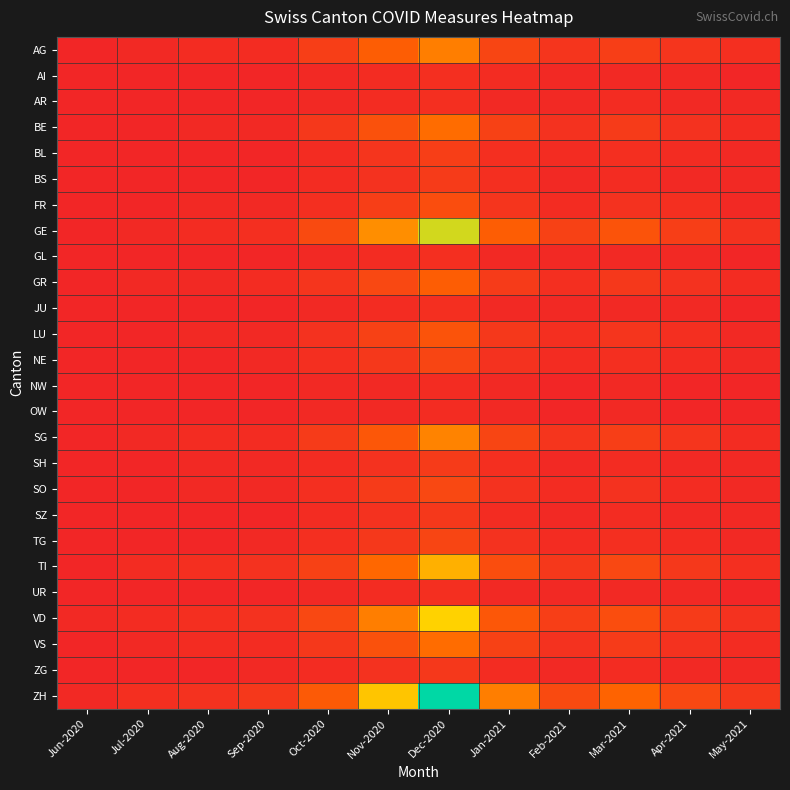

Reading left to right, list all the values displayed in this chart.

AG: Jun-2020=0	Jul-2020=1	Aug-2020=2	Sep-2020=2	Oct-2020=8	Nov-2020=18	Dec-2020=25	Jan-2021=10	Feb-2021=5	Mar-2021=8	Apr-2021=5	May-2021=3
AI: Jun-2020=0	Jul-2020=0	Aug-2020=0	Sep-2020=0	Oct-2020=1	Nov-2020=2	Dec-2020=3	Jan-2021=2	Feb-2021=1	Mar-2021=1	Apr-2021=1	May-2021=0
AR: Jun-2020=0	Jul-2020=0	Aug-2020=0	Sep-2020=0	Oct-2020=1	Nov-2020=2	Dec-2020=3	Jan-2021=1	Feb-2021=1	Mar-2021=2	Apr-2021=1	May-2021=1
BE: Jun-2020=0	Jul-2020=0	Aug-2020=1	Sep-2020=1	Oct-2020=6	Nov-2020=14	Dec-2020=22	Jan-2021=9	Feb-2021=4	Mar-2021=7	Apr-2021=4	May-2021=2
BL: Jun-2020=0	Jul-2020=0	Aug-2020=0	Sep-2020=0	Oct-2020=2	Nov-2020=5	Dec-2020=8	Jan-2021=3	Feb-2021=2	Mar-2021=3	Apr-2021=2	May-2021=1
BS: Jun-2020=0	Jul-2020=0	Aug-2020=0	Sep-2020=0	Oct-2020=2	Nov-2020=4	Dec-2020=7	Jan-2021=3	Feb-2021=1	Mar-2021=2	Apr-2021=1	May-2021=1
FR: Jun-2020=0	Jul-2020=0	Aug-2020=1	Sep-2020=1	Oct-2020=3	Nov-2020=8	Dec-2020=13	Jan-2021=5	Feb-2021=2	Mar-2021=4	Apr-2021=3	May-2021=1
GE: Jun-2020=0	Jul-2020=1	Aug-2020=2	Sep-2020=3	Oct-2020=12	Nov-2020=28	Dec-2020=45	Jan-2021=18	Feb-2021=9	Mar-2021=15	Apr-2021=8	May-2021=4
GL: Jun-2020=0	Jul-2020=0	Aug-2020=0	Sep-2020=0	Oct-2020=1	Nov-2020=2	Dec-2020=3	Jan-2021=1	Feb-2021=1	Mar-2021=1	Apr-2021=1	May-2021=0
GR: Jun-2020=0	Jul-2020=1	Aug-2020=1	Sep-2020=2	Oct-2020=5	Nov-2020=11	Dec-2020=18	Jan-2021=7	Feb-2021=3	Mar-2021=6	Apr-2021=4	May-2021=2
JU: Jun-2020=0	Jul-2020=0	Aug-2020=0	Sep-2020=0	Oct-2020=1	Nov-2020=2	Dec-2020=3	Jan-2021=1	Feb-2021=1	Mar-2021=1	Apr-2021=1	May-2021=0
LU: Jun-2020=0	Jul-2020=0	Aug-2020=1	Sep-2020=1	Oct-2020=4	Nov-2020=9	Dec-2020=15	Jan-2021=6	Feb-2021=3	Mar-2021=5	Apr-2021=3	May-2021=1
NE: Jun-2020=0	Jul-2020=0	Aug-2020=0	Sep-2020=1	Oct-2020=3	Nov-2020=6	Dec-2020=10	Jan-2021=4	Feb-2021=2	Mar-2021=3	Apr-2021=2	May-2021=1
NW: Jun-2020=0	Jul-2020=0	Aug-2020=0	Sep-2020=0	Oct-2020=1	Nov-2020=1	Dec-2020=2	Jan-2021=1	Feb-2021=0	Mar-2021=1	Apr-2021=0	May-2021=0
OW: Jun-2020=0	Jul-2020=0	Aug-2020=0	Sep-2020=0	Oct-2020=1	Nov-2020=1	Dec-2020=2	Jan-2021=1	Feb-2021=0	Mar-2021=1	Apr-2021=0	May-2021=0
SG: Jun-2020=0	Jul-2020=1	Aug-2020=2	Sep-2020=2	Oct-2020=7	Nov-2020=16	Dec-2020=26	Jan-2021=10	Feb-2021=5	Mar-2021=8	Apr-2021=5	May-2021=2
SH: Jun-2020=0	Jul-2020=0	Aug-2020=1	Sep-2020=1	Oct-2020=2	Nov-2020=4	Dec-2020=7	Jan-2021=3	Feb-2021=1	Mar-2021=2	Apr-2021=1	May-2021=1
SO: Jun-2020=0	Jul-2020=0	Aug-2020=1	Sep-2020=1	Oct-2020=3	Nov-2020=7	Dec-2020=11	Jan-2021=4	Feb-2021=2	Mar-2021=4	Apr-2021=2	May-2021=1
SZ: Jun-2020=0	Jul-2020=0	Aug-2020=0	Sep-2020=0	Oct-2020=2	Nov-2020=4	Dec-2020=6	Jan-2021=2	Feb-2021=1	Mar-2021=2	Apr-2021=1	May-2021=1
TG: Jun-2020=0	Jul-2020=0	Aug-2020=0	Sep-2020=1	Oct-2020=3	Nov-2020=6	Dec-2020=10	Jan-2021=4	Feb-2021=2	Mar-2021=3	Apr-2021=2	May-2021=1
TI: Jun-2020=0	Jul-2020=2	Aug-2020=3	Sep-2020=4	Oct-2020=9	Nov-2020=21	Dec-2020=34	Jan-2021=13	Feb-2021=6	Mar-2021=11	Apr-2021=6	May-2021=3
UR: Jun-2020=0	Jul-2020=0	Aug-2020=0	Sep-2020=0	Oct-2020=1	Nov-2020=2	Dec-2020=3	Jan-2021=1	Feb-2021=1	Mar-2021=1	Apr-2021=1	May-2021=0
VD: Jun-2020=1	Jul-2020=2	Aug-2020=3	Sep-2020=4	Oct-2020=11	Nov-2020=25	Dec-2020=40	Jan-2021=16	Feb-2021=8	Mar-2021=13	Apr-2021=7	May-2021=4
VS: Jun-2020=0	Jul-2020=1	Aug-2020=2	Sep-2020=2	Oct-2020=6	Nov-2020=14	Dec-2020=22	Jan-2021=9	Feb-2021=4	Mar-2021=7	Apr-2021=4	May-2021=2
ZG: Jun-2020=0	Jul-2020=0	Aug-2020=0	Sep-2020=1	Oct-2020=2	Nov-2020=4	Dec-2020=6	Jan-2021=2	Feb-2021=1	Mar-2021=2	Apr-2021=1	May-2021=1
ZH: Jun-2020=1	Jul-2020=3	Aug-2020=4	Sep-2020=6	Oct-2020=17	Nov-2020=38	Dec-2020=62	Jan-2021=25	Feb-2021=12	Mar-2021=20	Apr-2021=11	May-2021=6